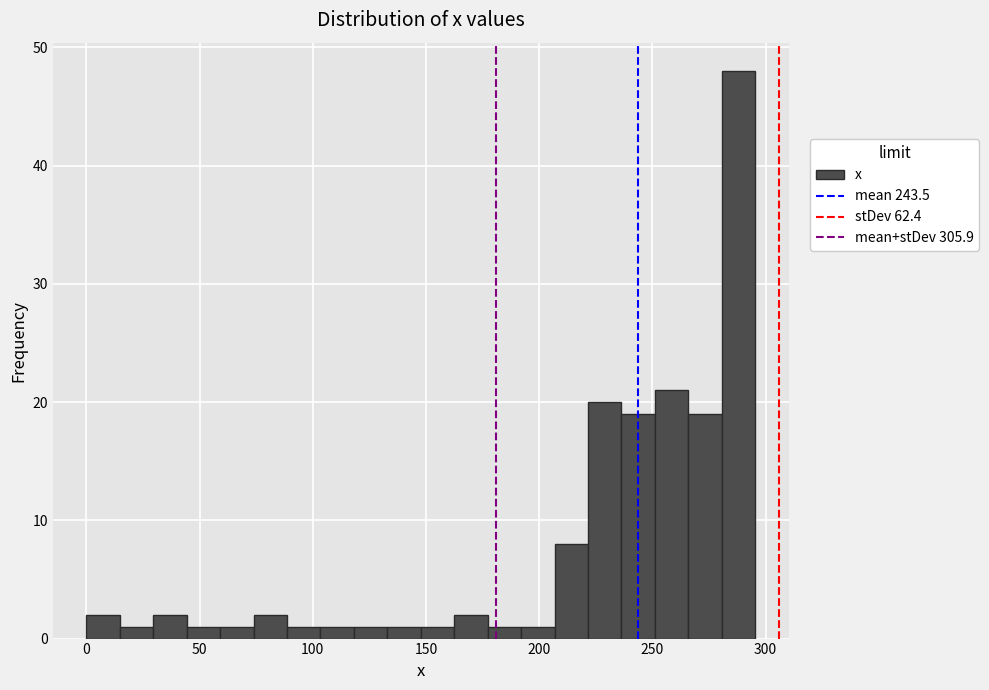

Read against the x-axis, roughly where is the centre of the tallest bar?

290